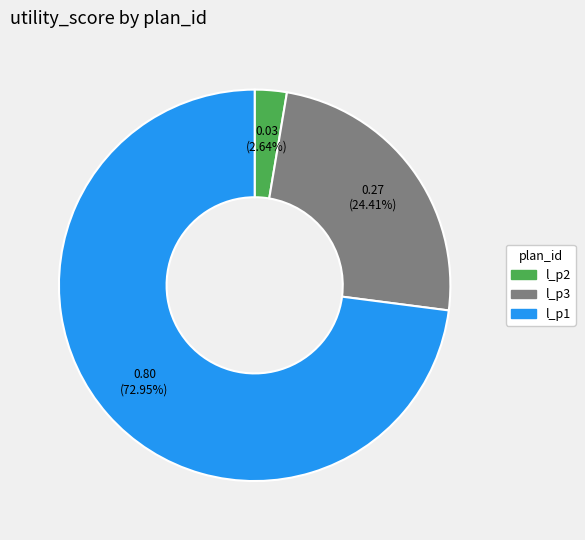

Is the sum of l_p2 and l_p1 greater than half?

Yes